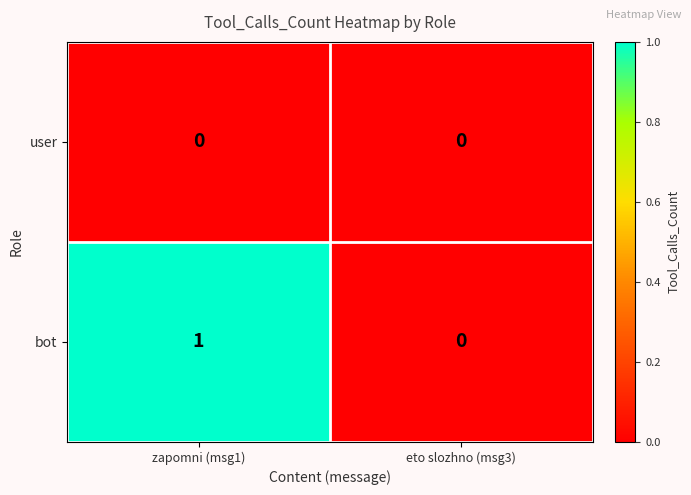

Count the number of data series in this chart.

2